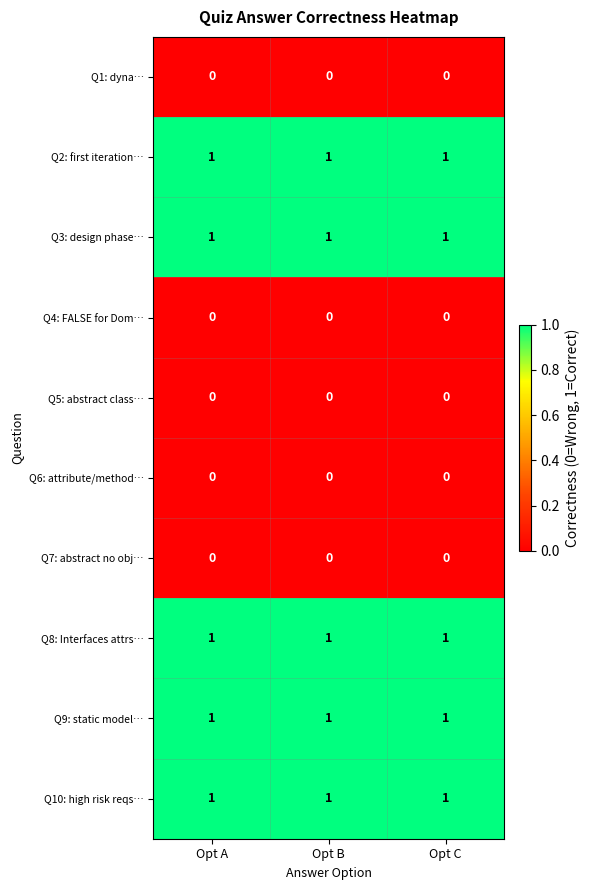

The Q3: design phase… series shows 0 at Opt A. True or false?

False